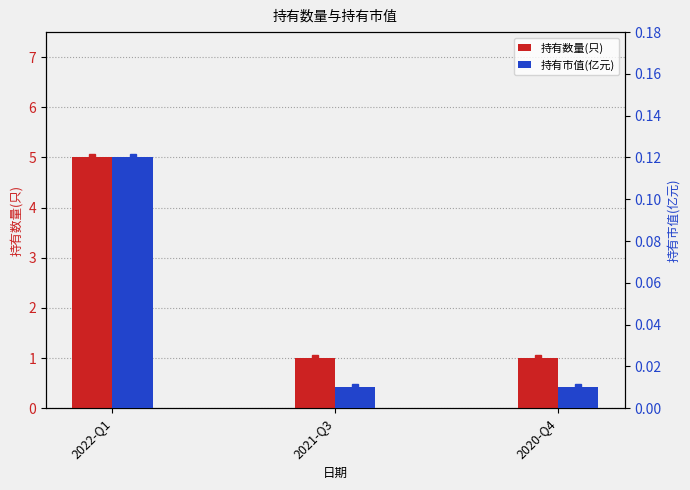

What position from the right is 2022-Q1?

3